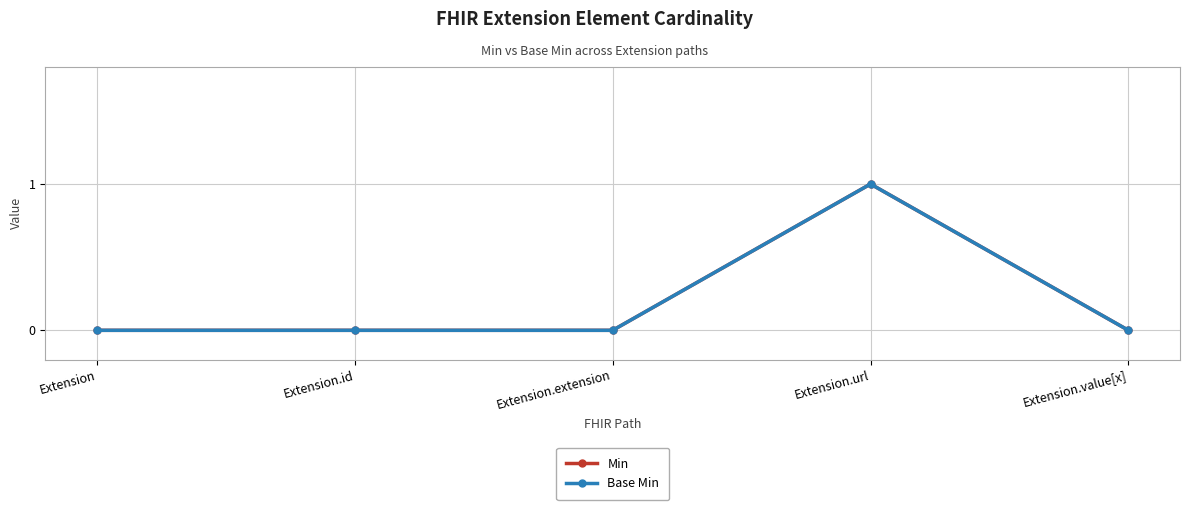

Does the chart have visible grid lines?

Yes